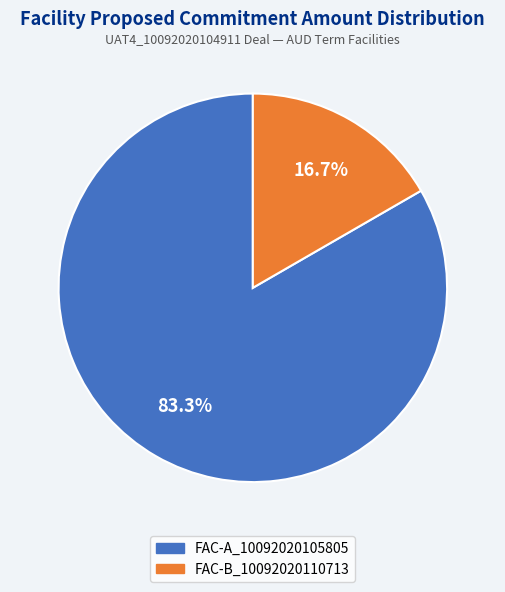

Is it true that FAC-B_10092020110713 is 30% of the pie?

False